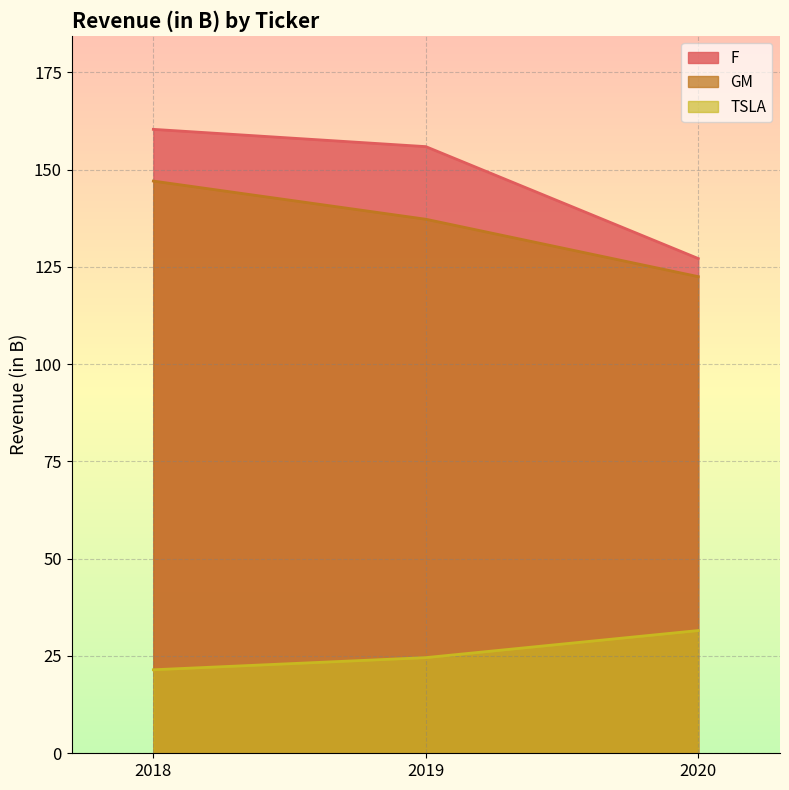

What is the value of the GM point at the 3rd from the left?

122.5